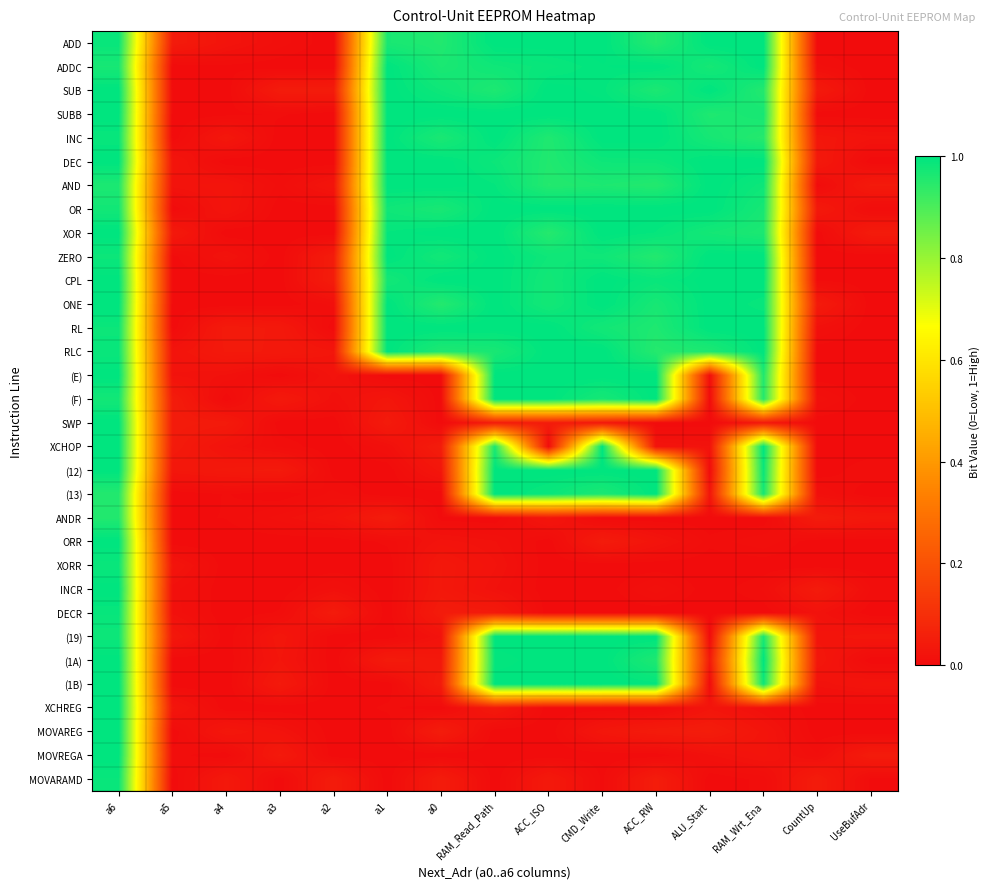

At a0, list the series in order from smallest to largest.

(E), SWP, (13), XCHREG, MOVREGA, (F), ANDR, (19), ORR, (12), XORR, INCR, (1A), (1B), DECR, MOVARAMD, MOVAREG, XCHOP, ONE, ADD, RLC, ADDC, INC, OR, ZERO, SUB, SUBB, DEC, AND, XOR, CPL, RL